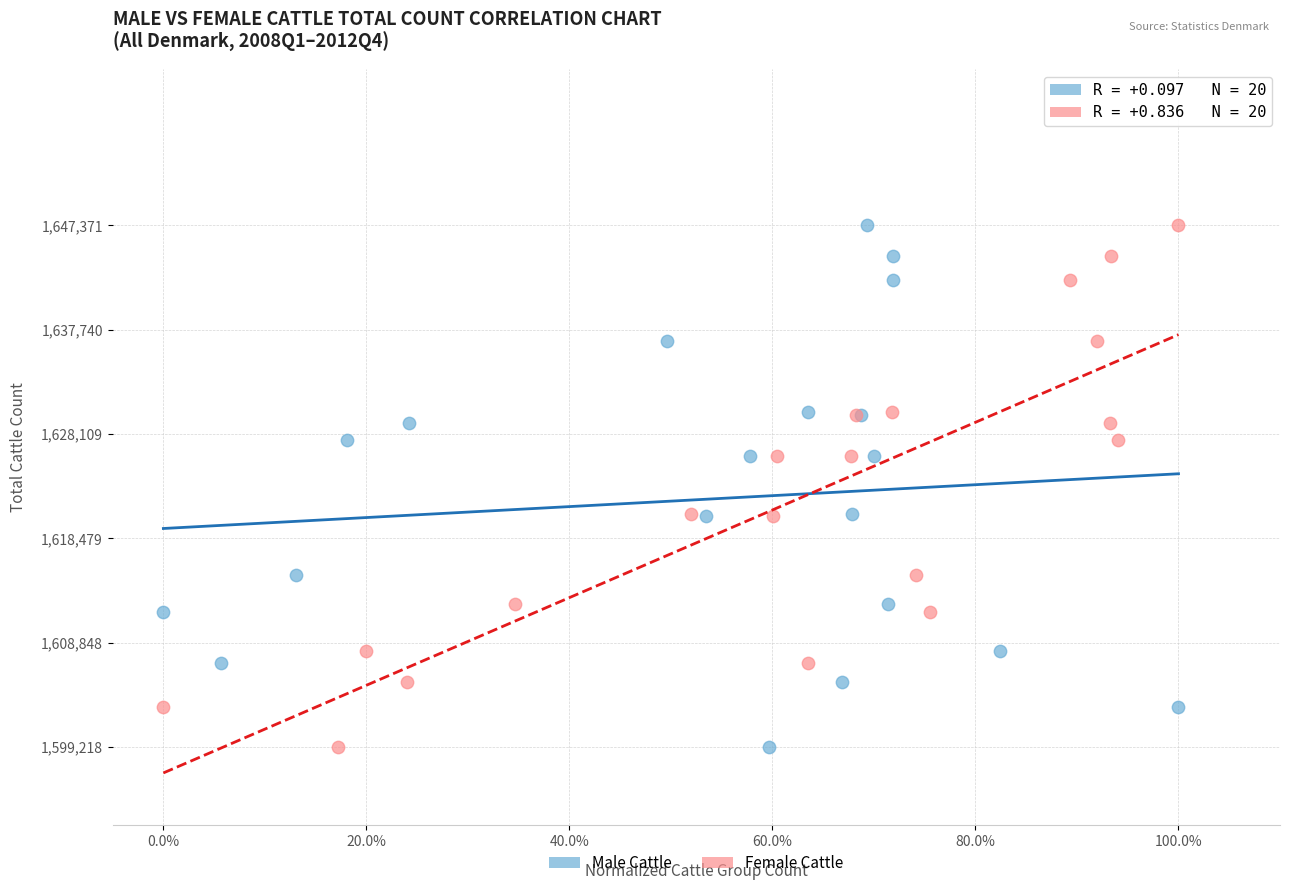

What are all the series names shown in the legend?

Male Cattle, Female Cattle